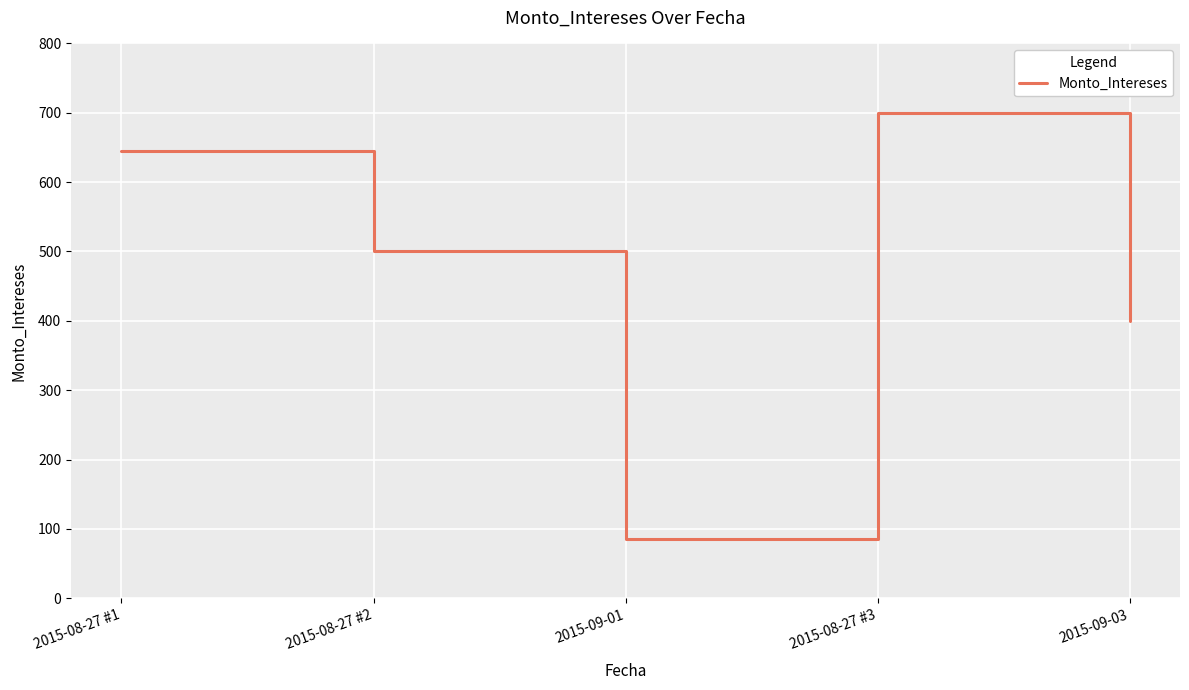

Count the number of data series in this chart.

1